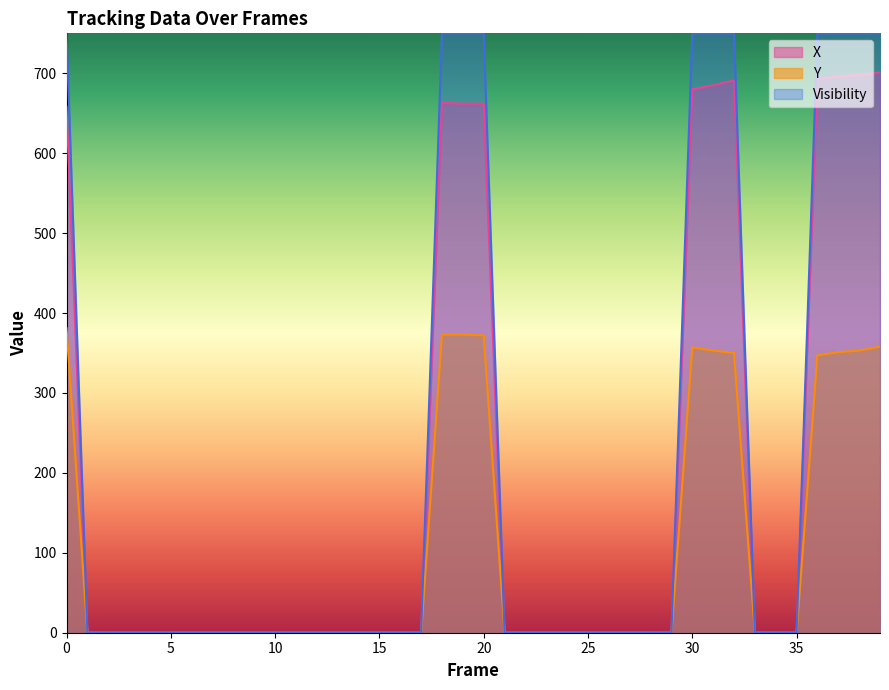

At which label does Visibility reach its minimum?

1